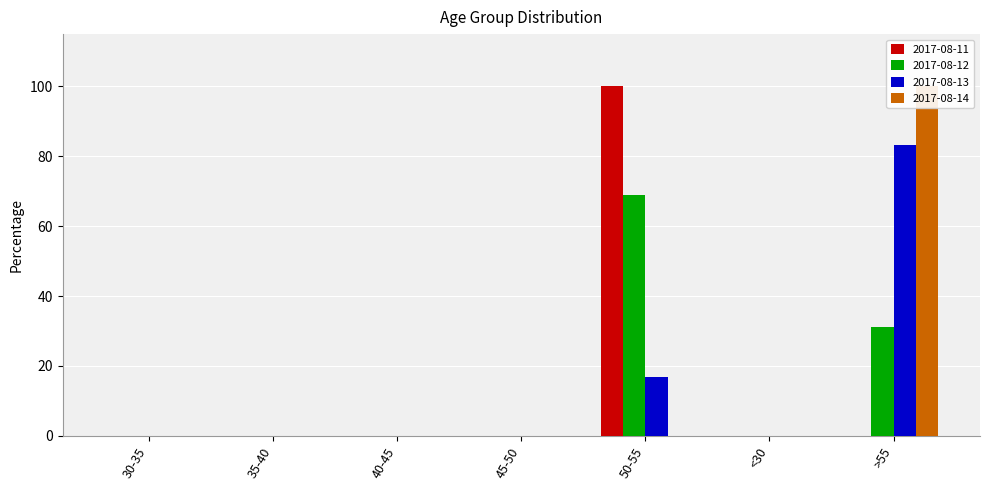

Is the value of 2017-08-13 at 35-40 greater than the value of 2017-08-14 at 45-50?

No